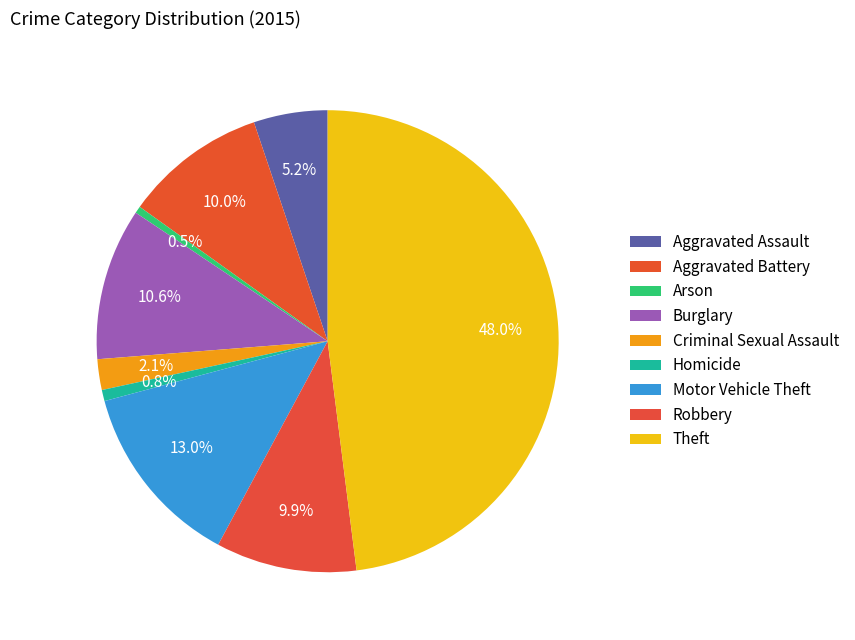

To the nearest percent, what is the difference between the Aggravated Assault and Arson slice percentages?

5%